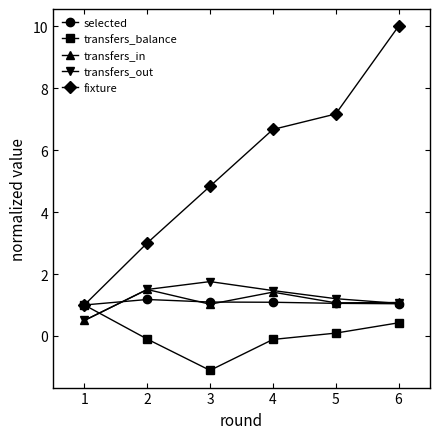

At which label does transfers_in reach its minimum?

1